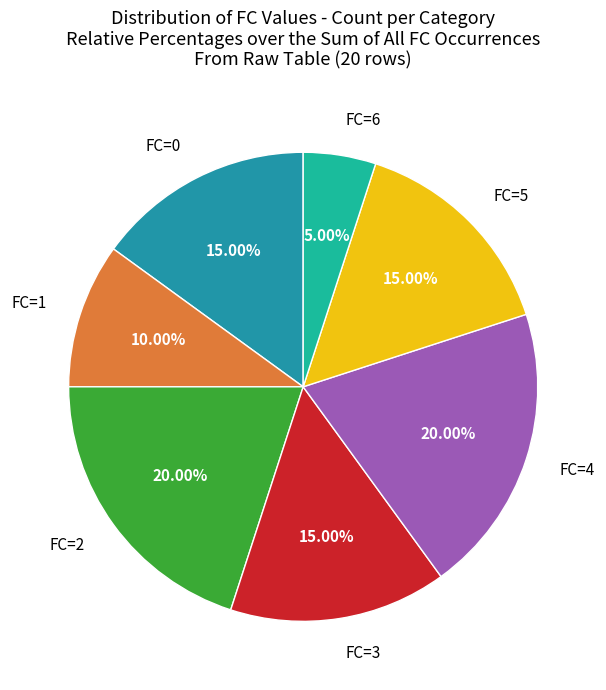

Approximately how many times larger is the value at FC=0 compared to FC=6?

3.0